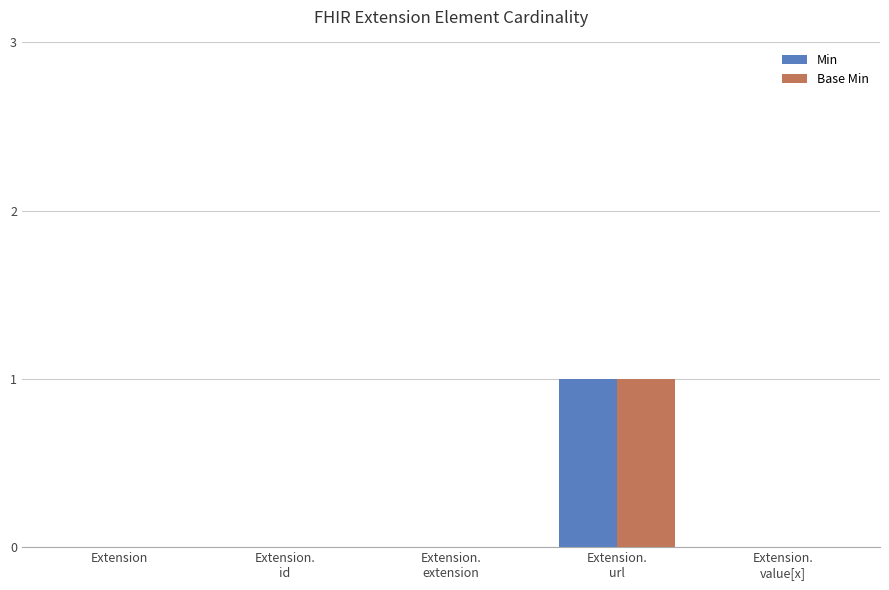

Is it true that Base Min equals 0 at Extension?

True